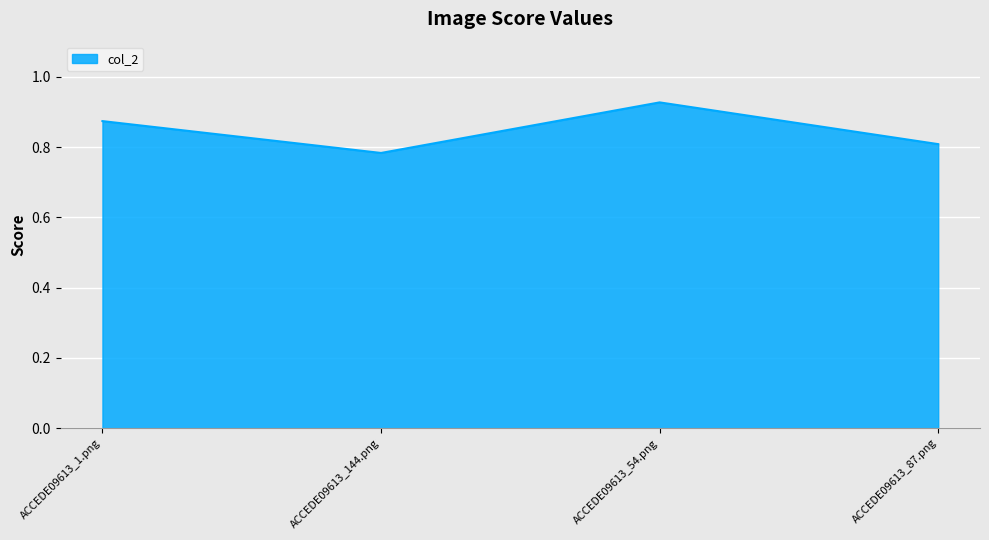

At which category does the chart reach its minimum across all series?

ACCEDE09613_144.png